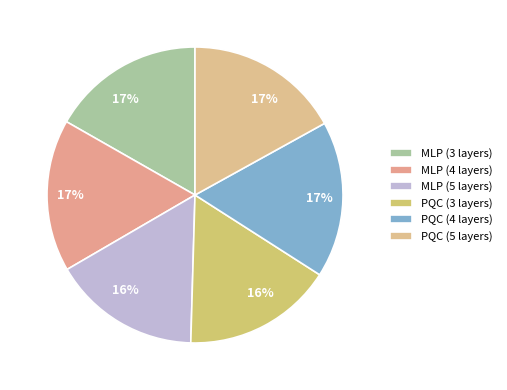

Count the number of slices in the pie.

6